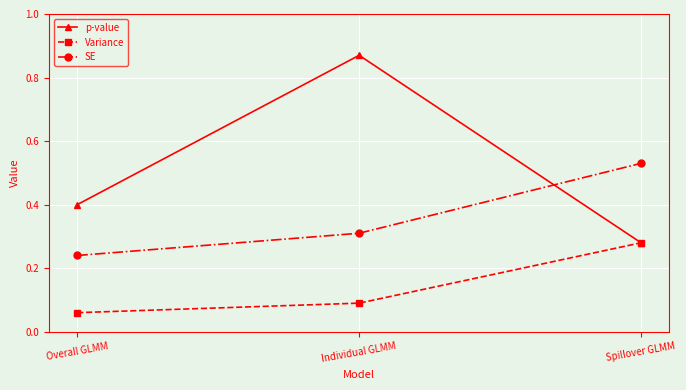

What are all the series names shown in the legend?

p-value, Variance, SE